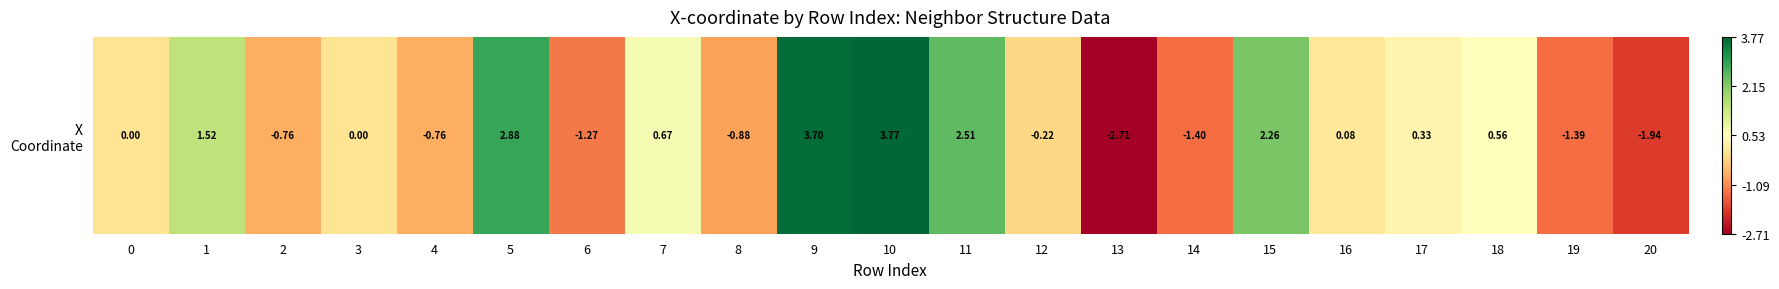

Rank the categories by value from highest to lowest.

10, 9, 5, 11, 15, 1, 7, 18, 17, 16, 3, 0, 12, 4, 2, 8, 6, 19, 14, 20, 13